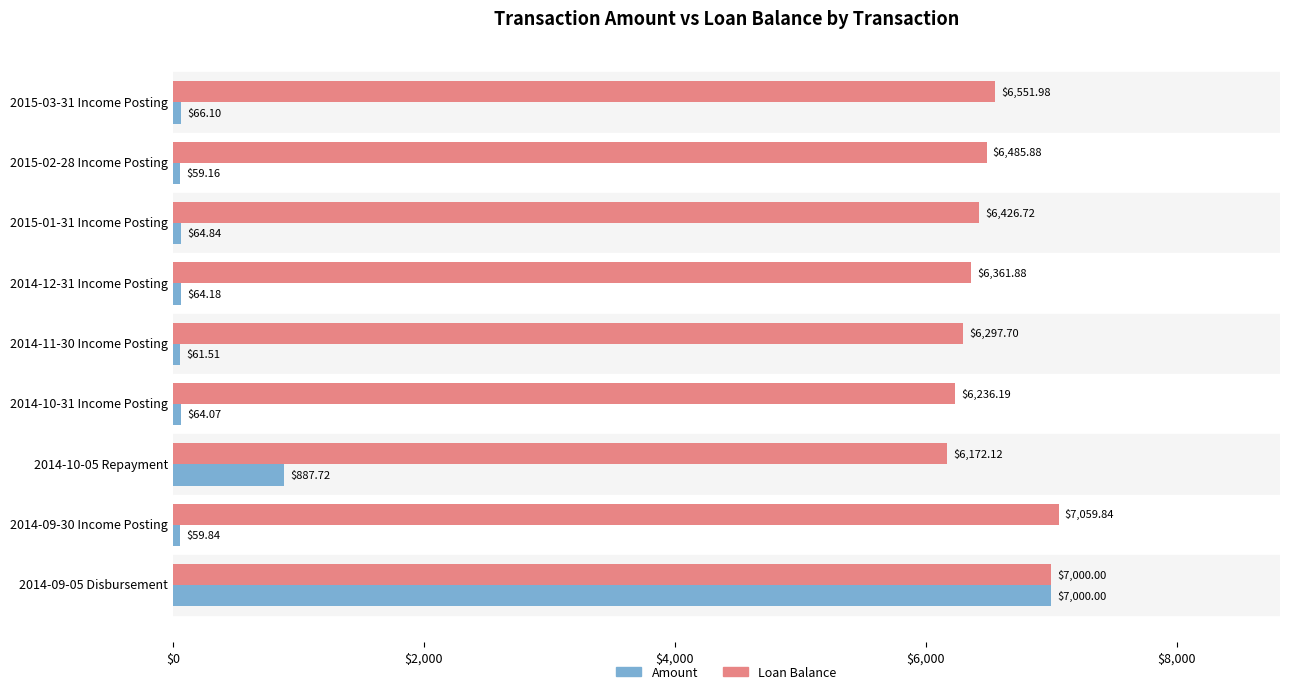

What is the difference between the maximum and minimum values in the Amount series?

6940.8